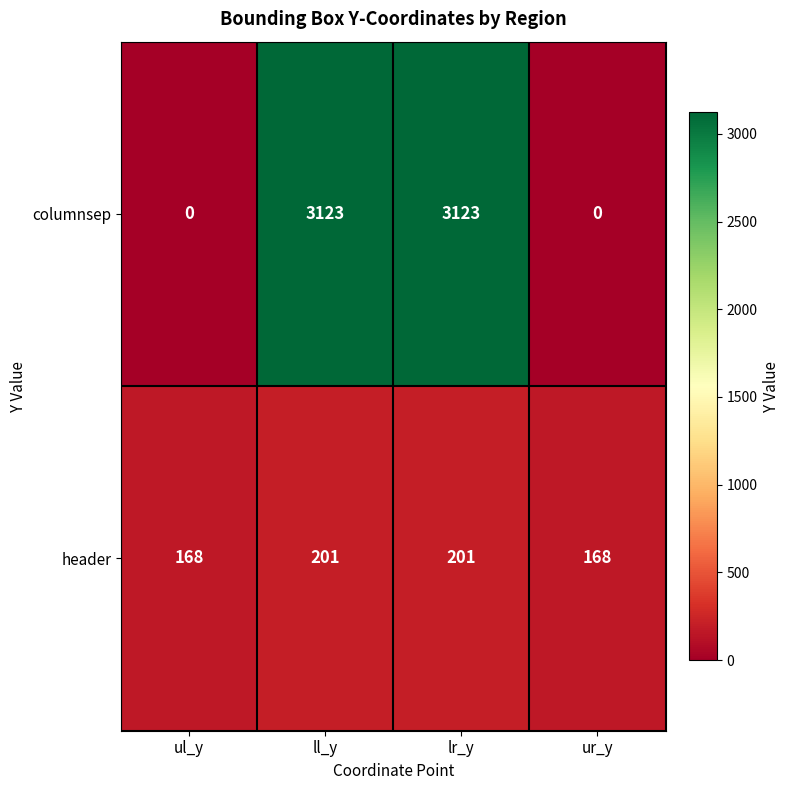

The columnsep series shows 0 at ur_y. True or false?

True